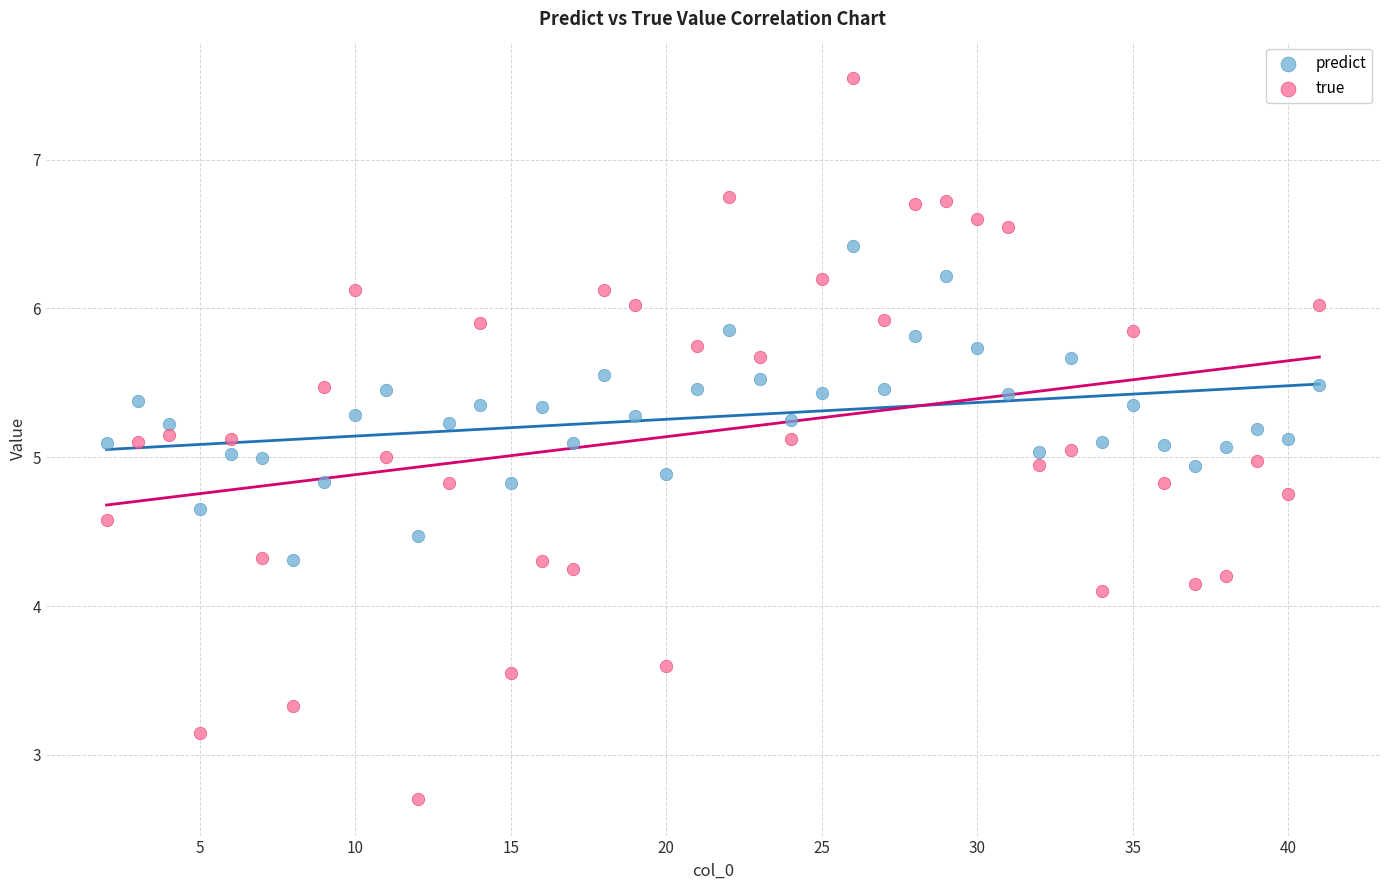

What are all the series names shown in the legend?

predict, true